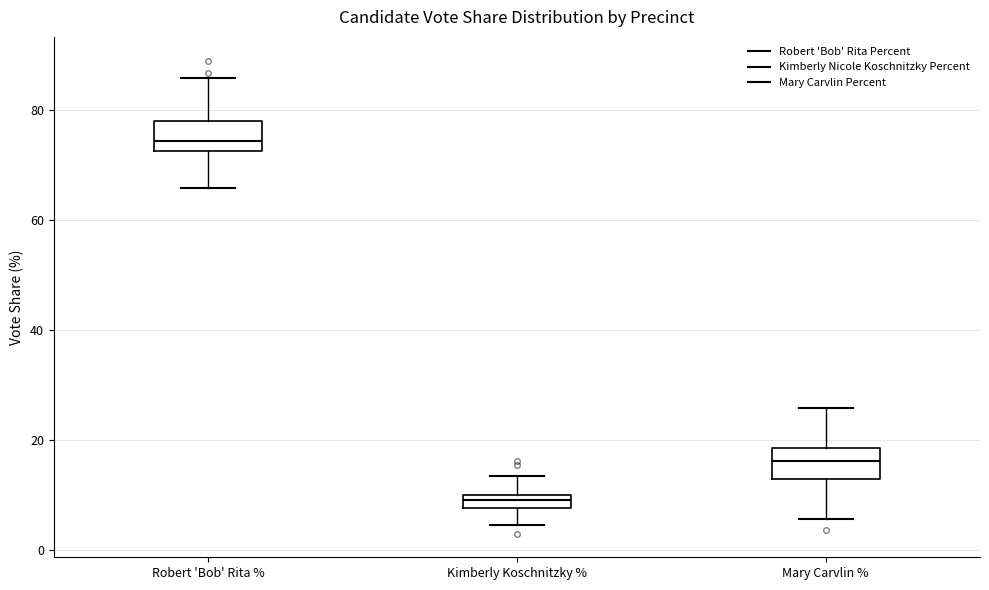

Where does the upper whisker of the box for Kimberly Koschnitzky % end on the y-axis? The values are not printed on the chart, so give them approximately, as read against the axis.

14